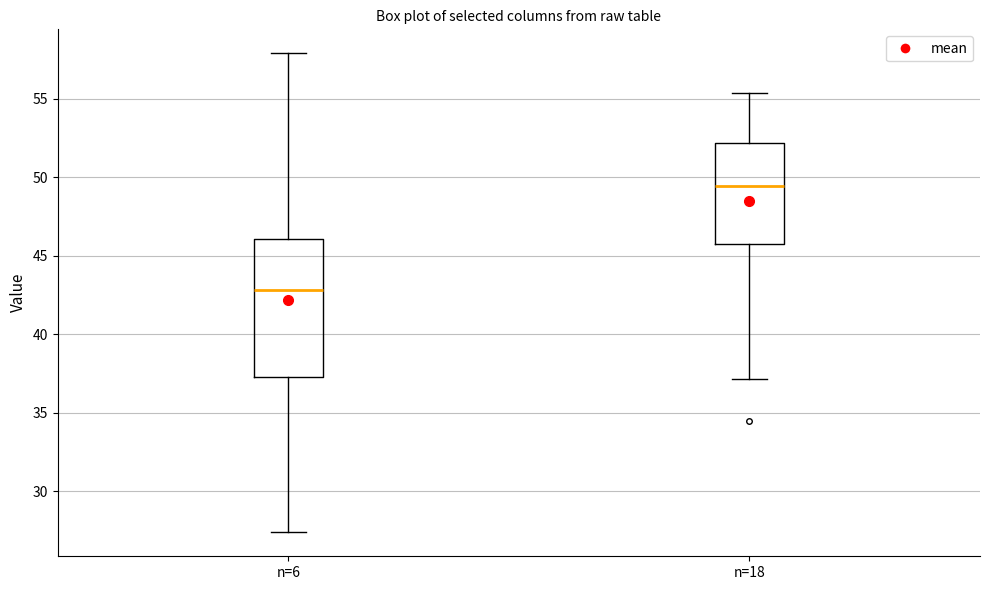

Which box's median line is the lowest?

n=6